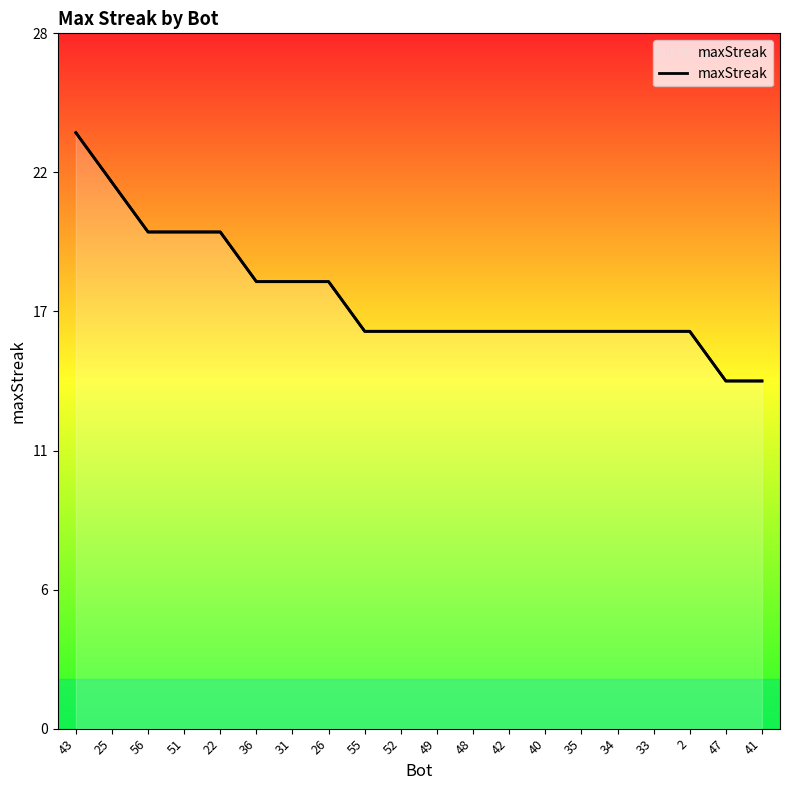

How many data points does each series have?

20